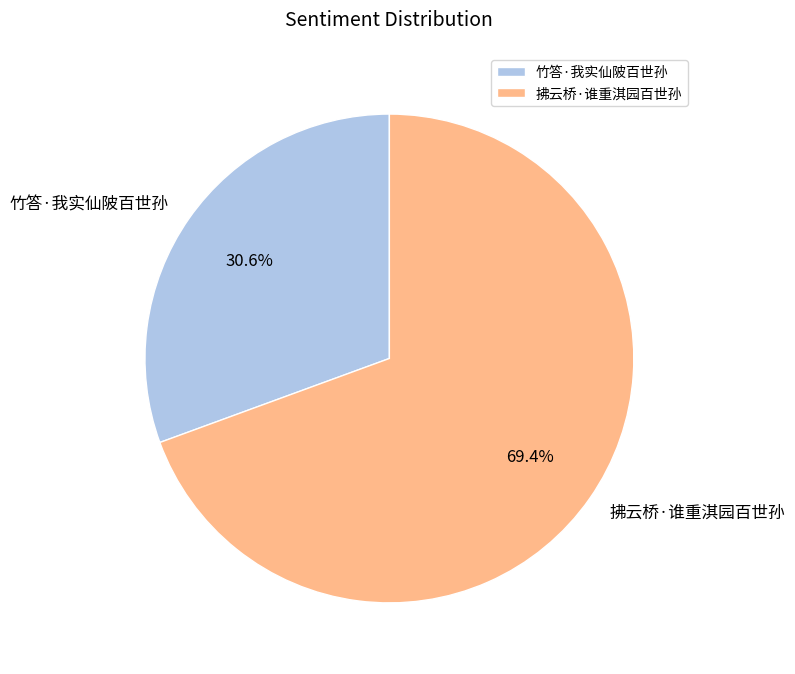

Which slice is the largest?

拂云桥·谁重淇园百世孙